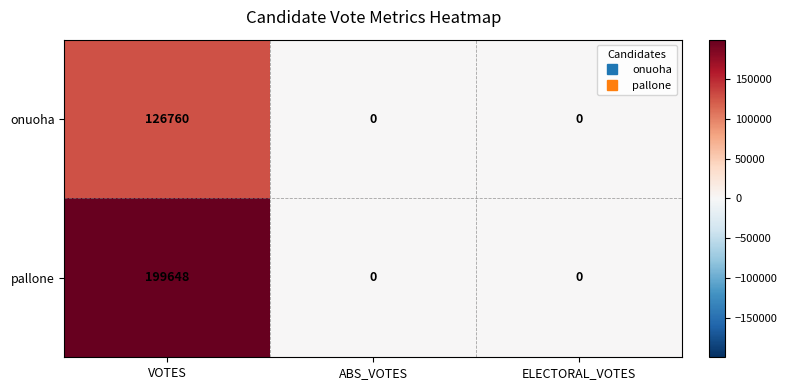

How many onuoha values are between 0 and 126760?

3